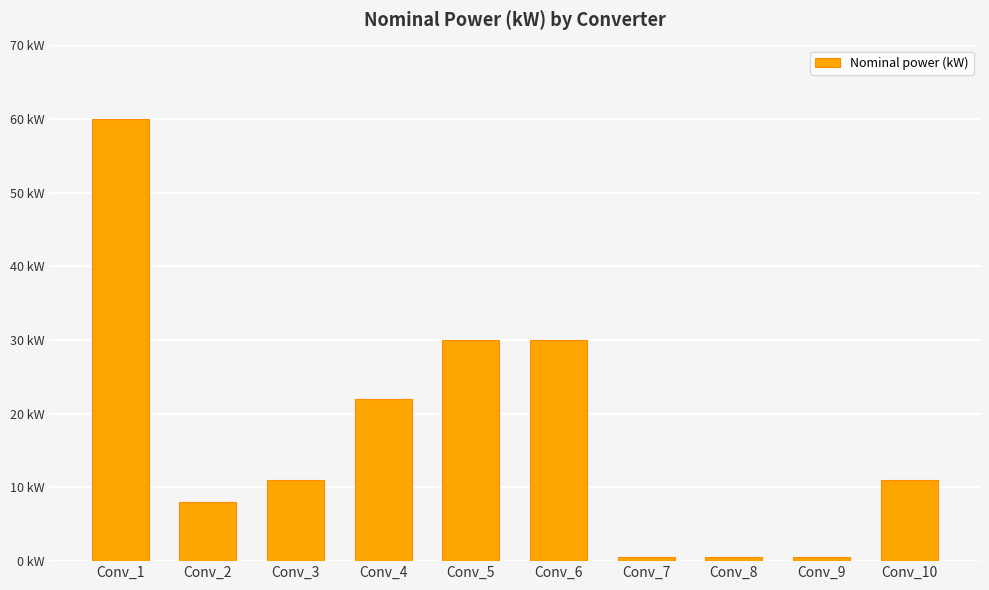

What is the ratio of the value at Conv_4 to the value at Conv_5?

0.7